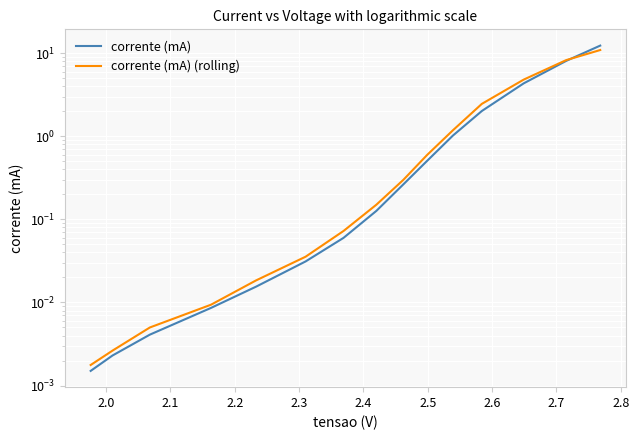

What are all the series names shown in the legend?

corrente (mA), corrente (mA) (rolling)